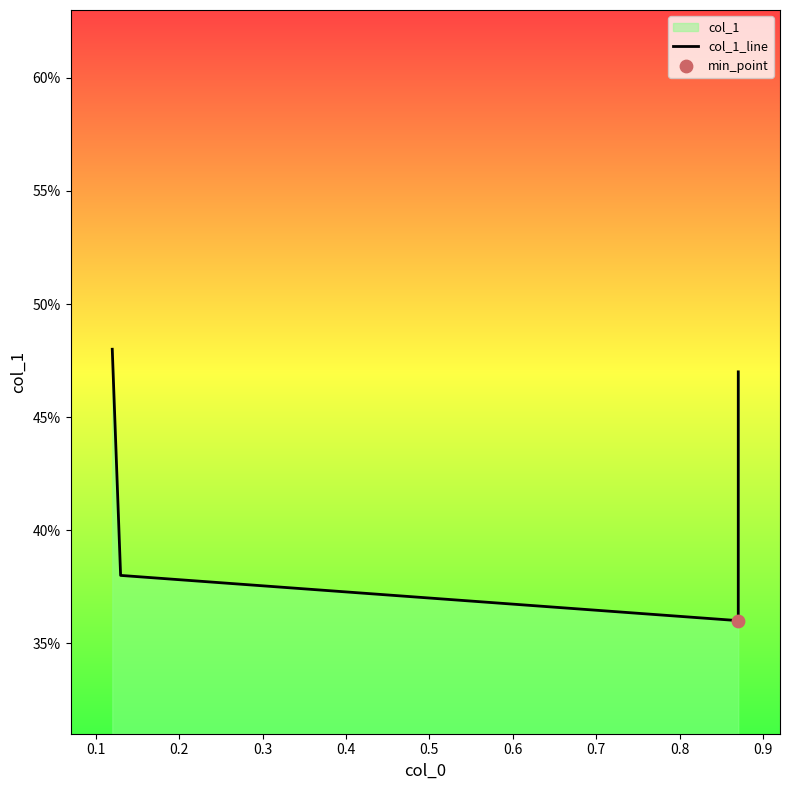

Which has a higher value, 0.2 or 0.3?

0.3